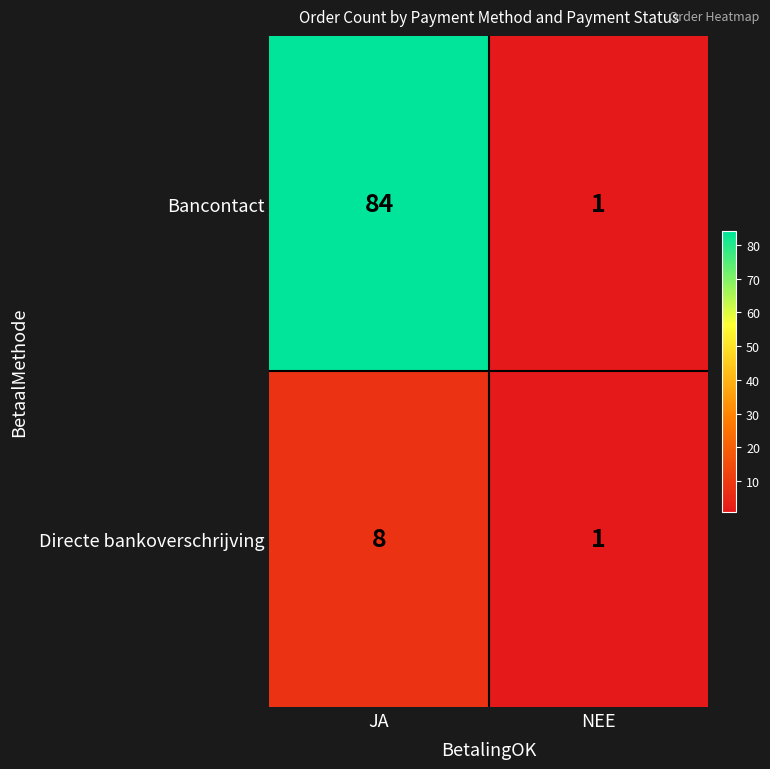

Where is Directe bankoverschrijving nearest to the value 4?

NEE